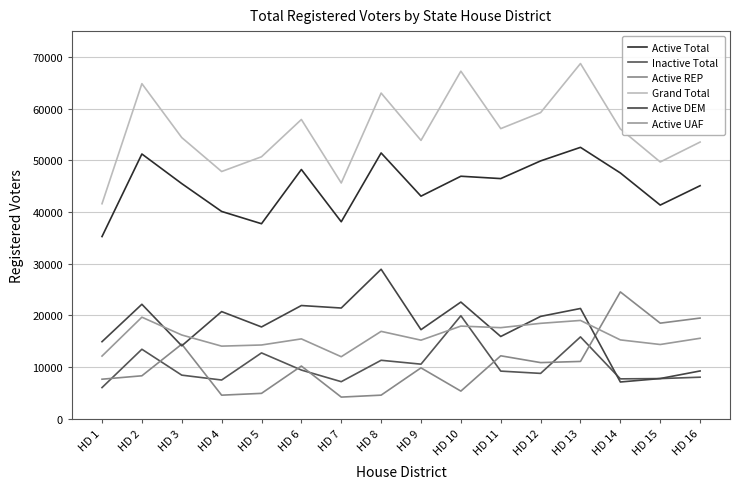

At which category does Active UAF reach its first local peak?

HD 2